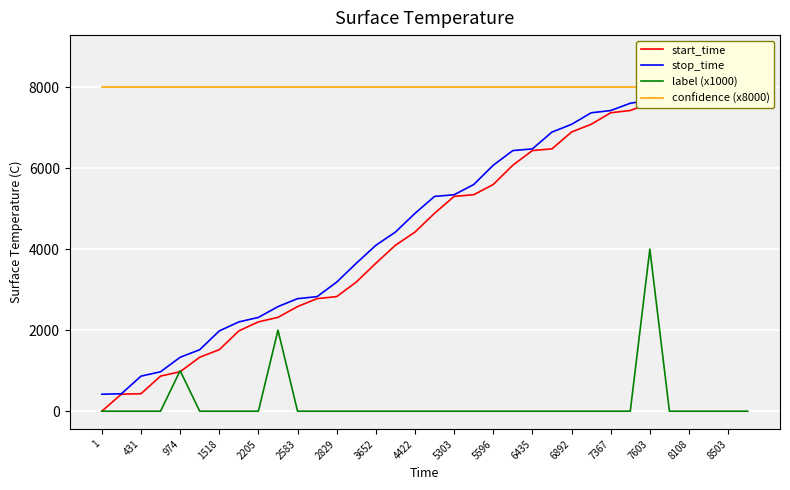

What are all the series names shown in the legend?

start_time, stop_time, label (x1000), confidence (x8000)